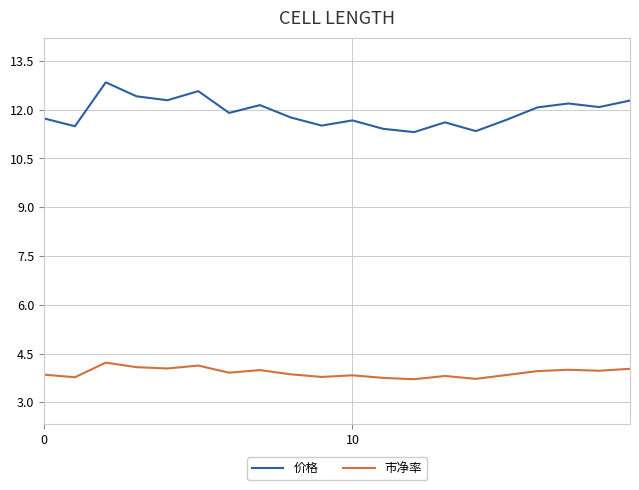

What is the minimum value shown in the chart?

3.7